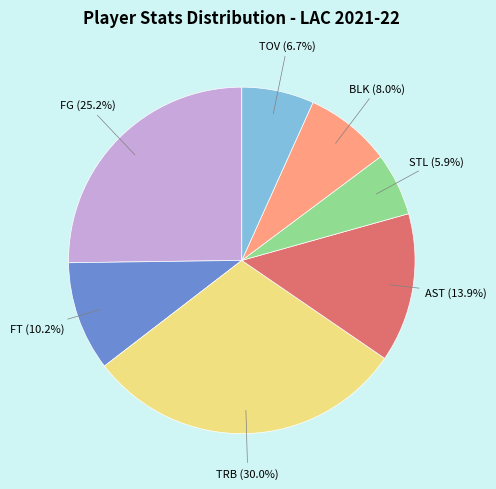

How many slices are in this pie chart?

7